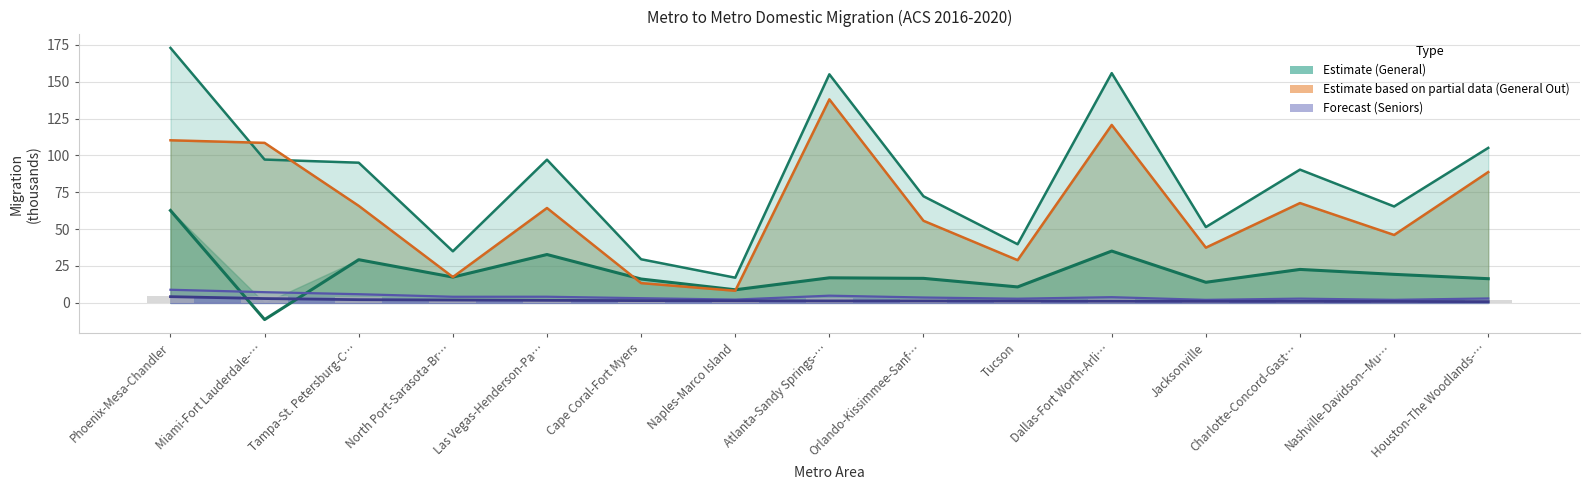

The In-Migration (Seniors) series shows 2.0 at Jacksonville. True or false?

True